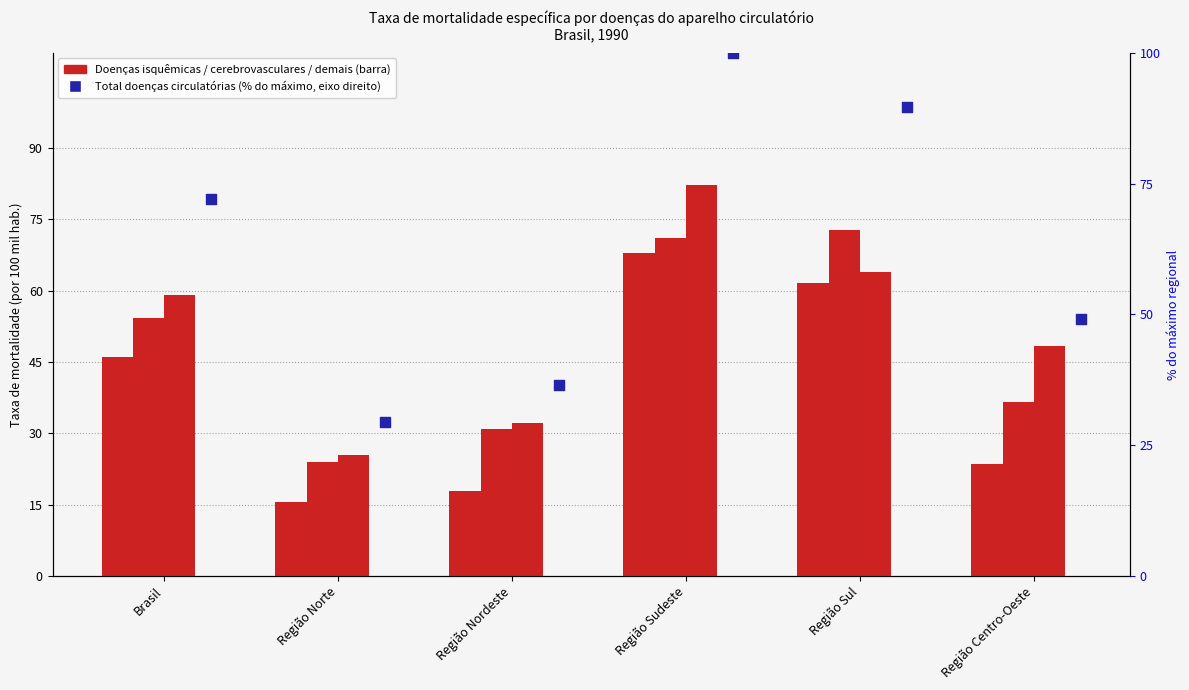

What is the total value across all series at Brasil?

231.5